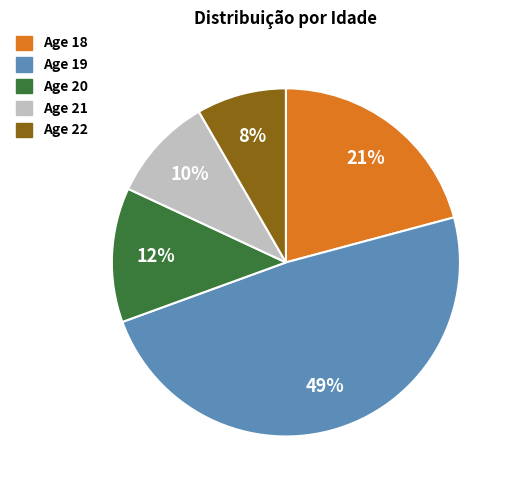

Does any single category account for the majority?

No